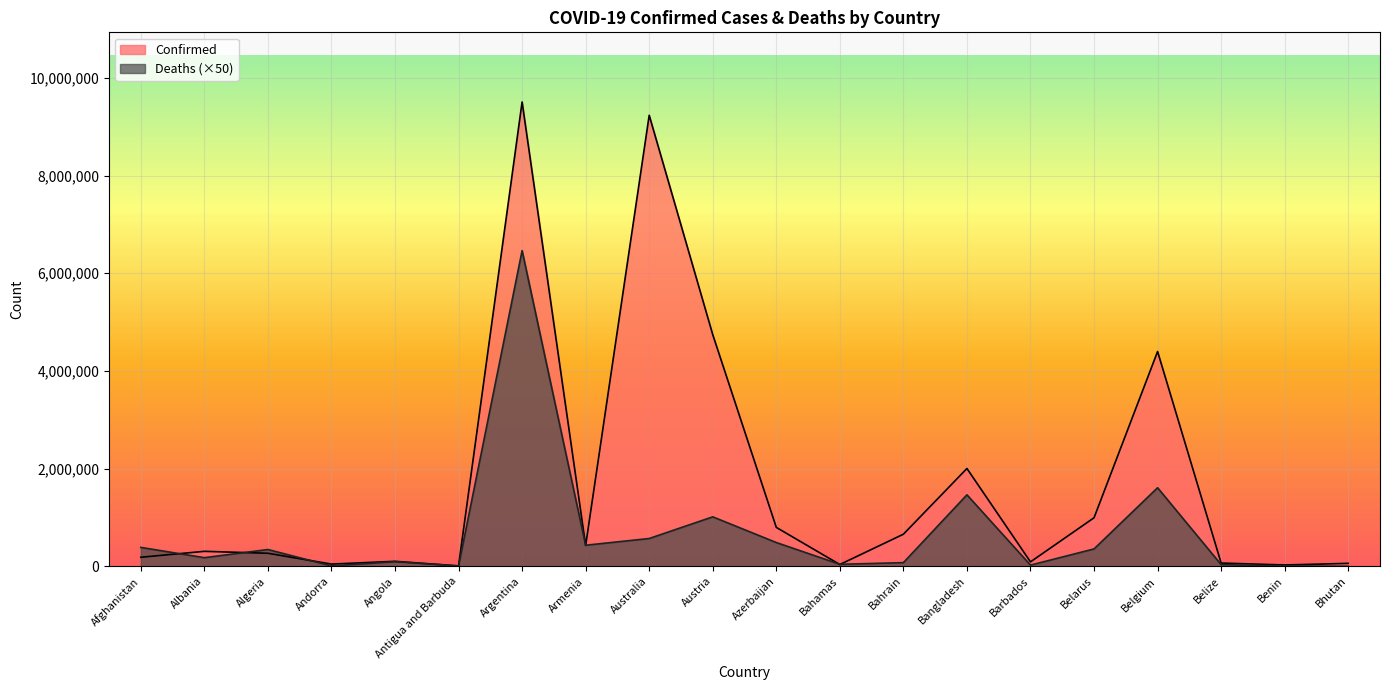

How many intersections are there between Deaths and Confirmed?

7